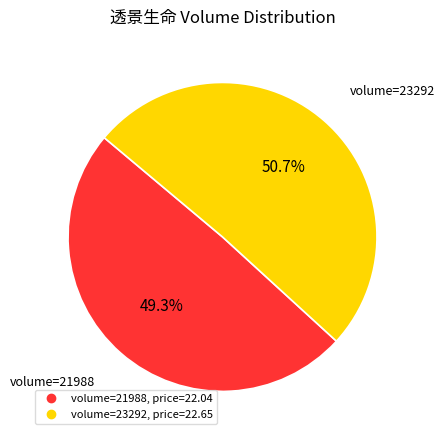

Does any single category account for the majority?

Yes